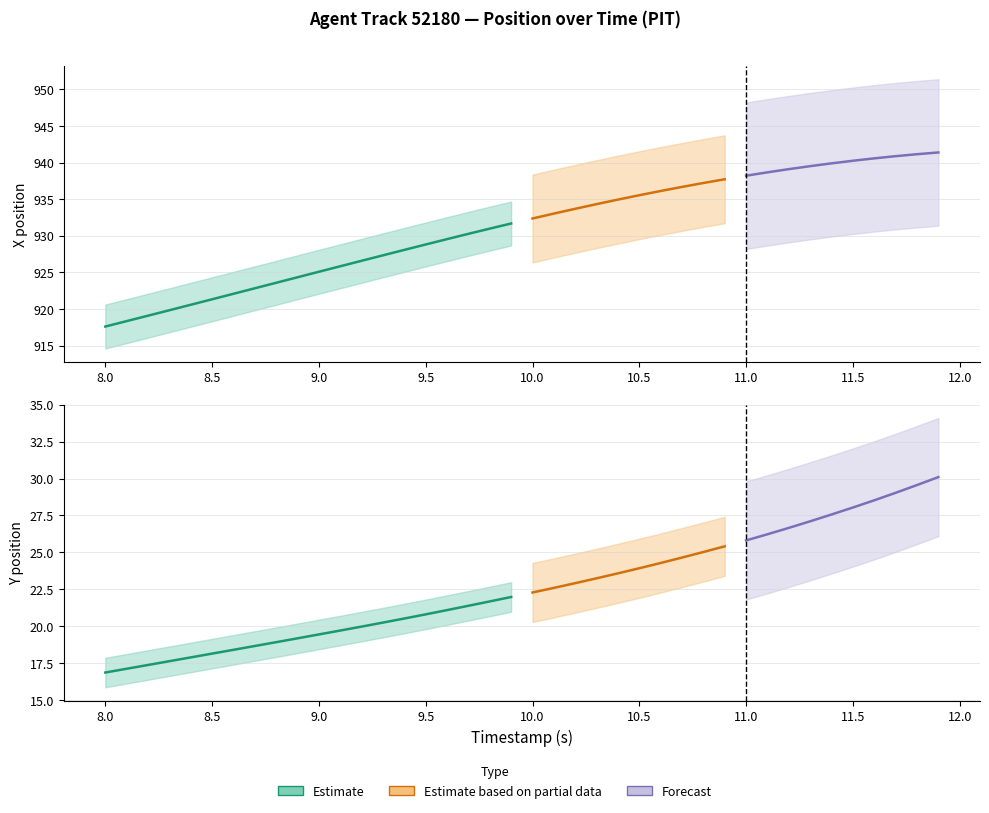

Between 0 and 1, which series saw the biggest shift?

X